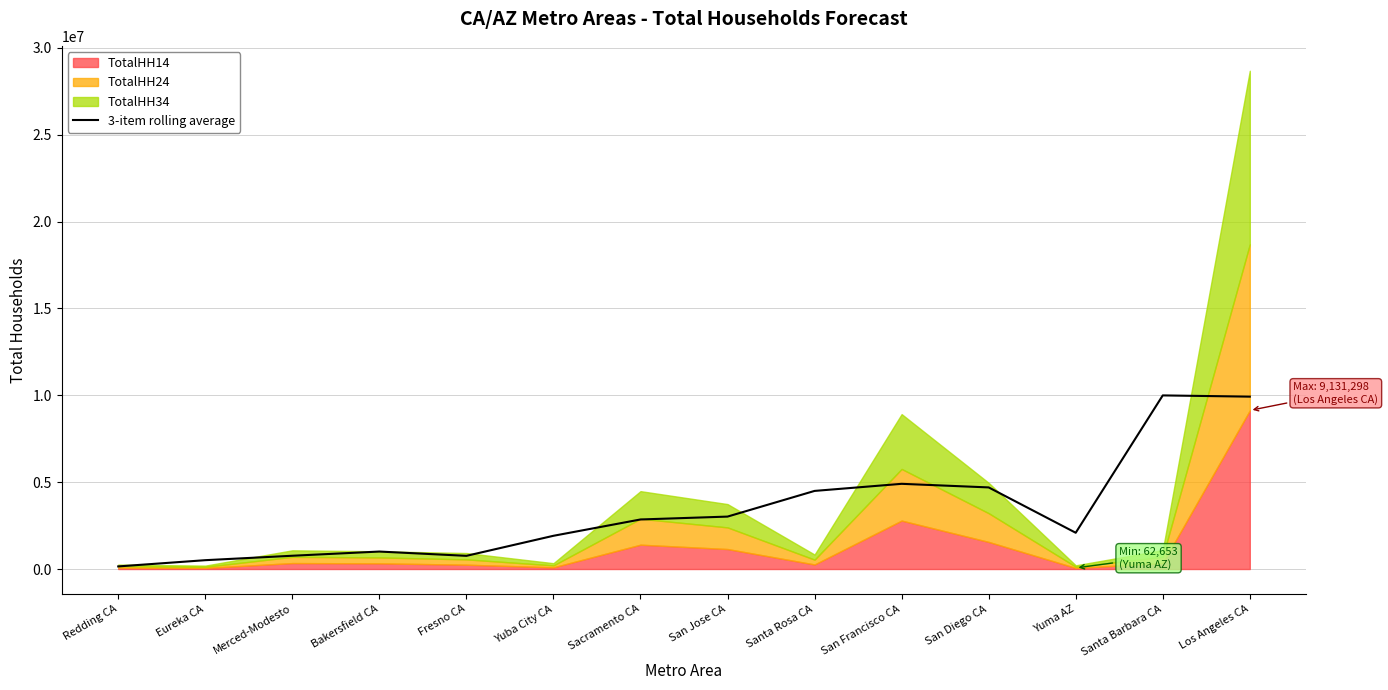

Rank the categories by value from highest to lowest.

Santa Barbara CA, Los Angeles CA, San Francisco CA, San Diego CA, Santa Rosa CA, San Jose CA, Sacramento CA, Yuma AZ, Yuba City CA, Bakersfield CA, Merced-Modesto, Fresno CA, Eureka CA, Redding CA